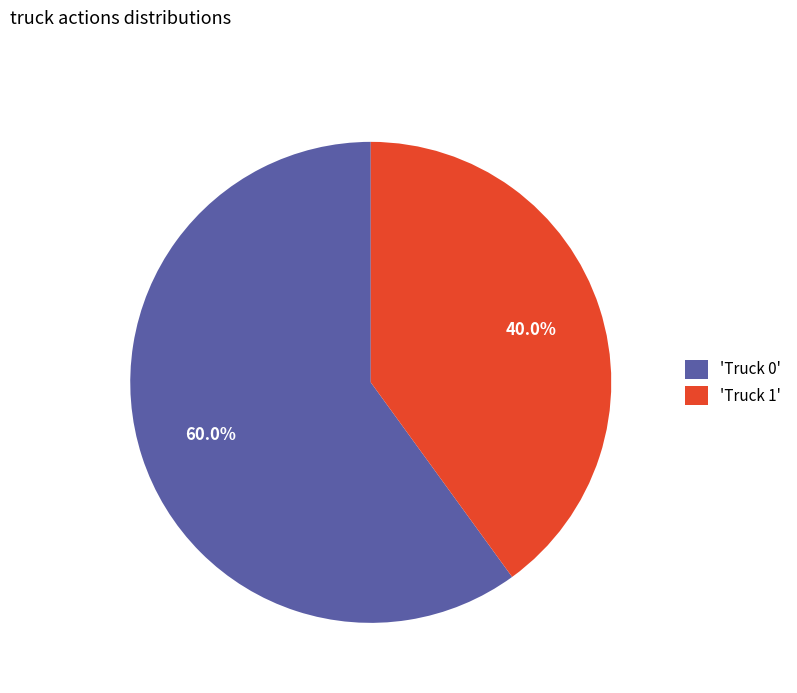

Between 'Truck 0' and 'Truck 1', which is larger?

'Truck 0'